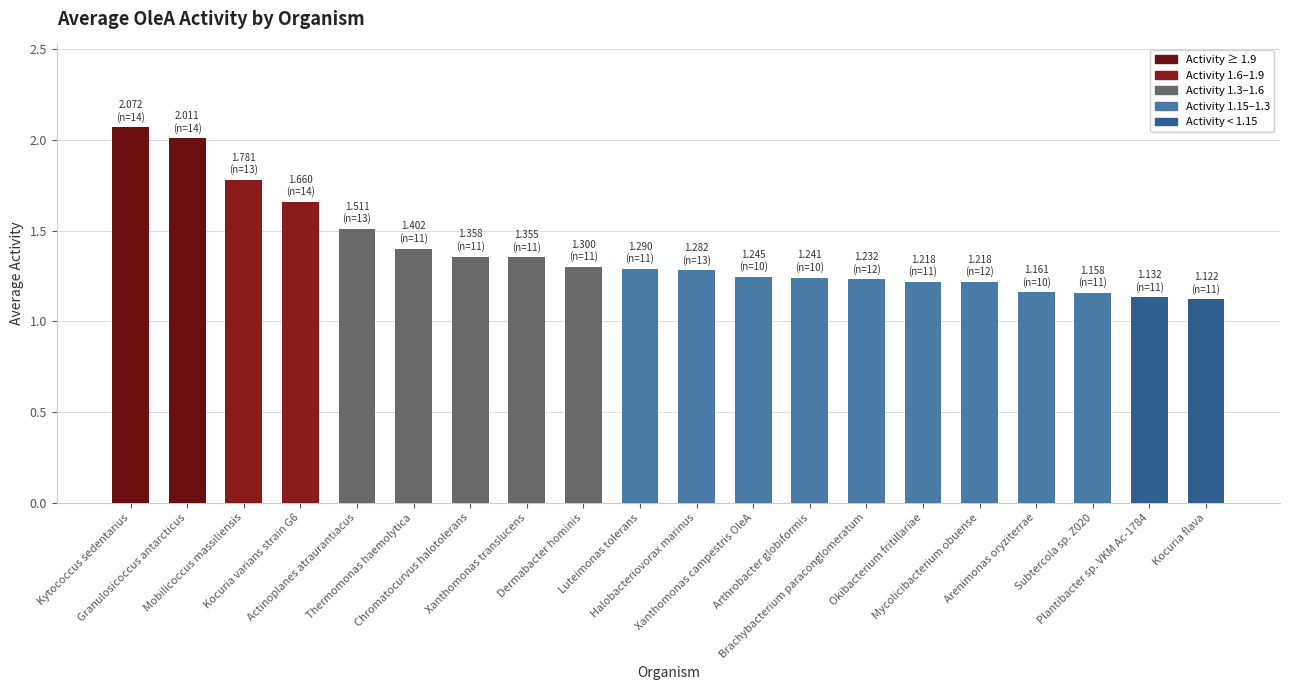

What is the sum of all values?

27.7